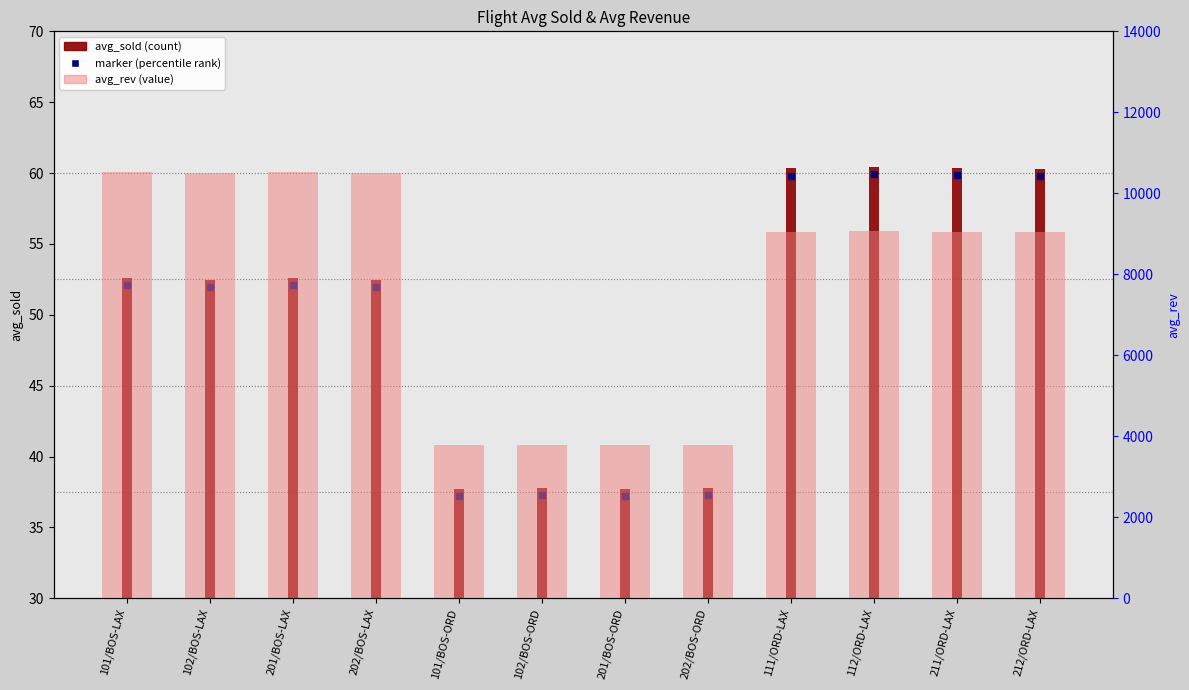

What is the total value across all series at 201/BOS-LAX?

10574.6